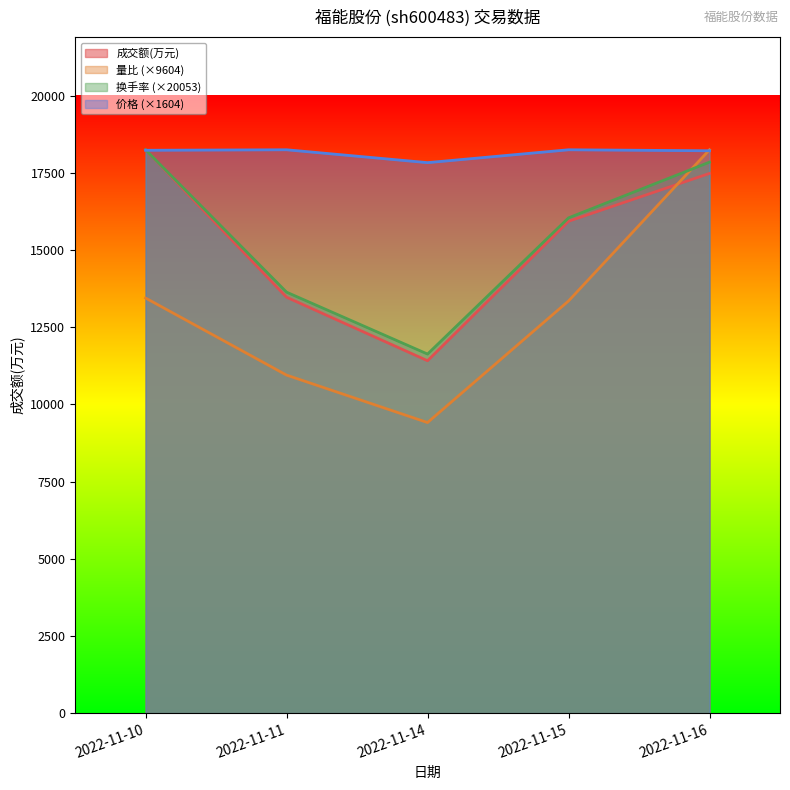

Between 2022-11-11 and 2022-11-15, which is larger?

2022-11-15